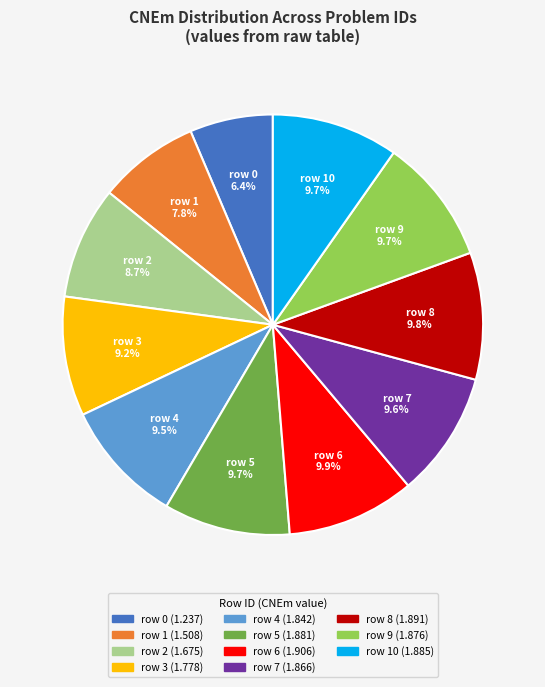

Which slice is the smallest?

row 0